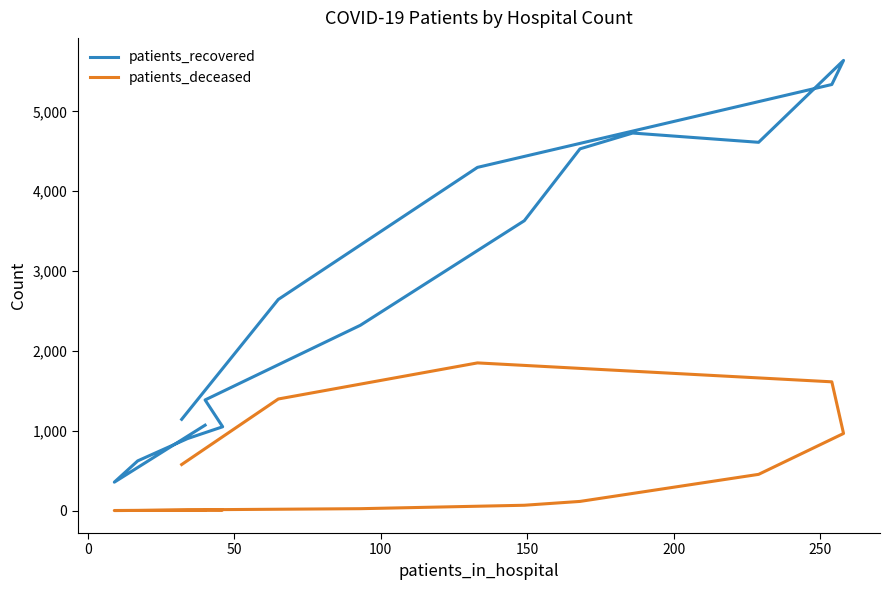

What position from the left is 250?

7